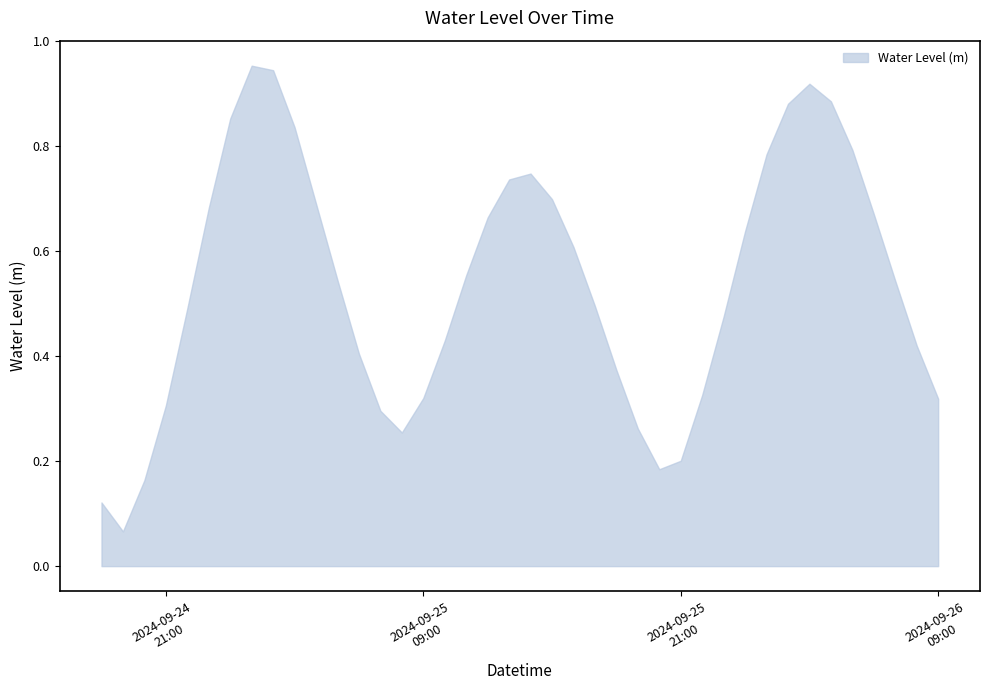

Rank the categories by value from highest to lowest.

2024-09-25 01:00:00, 2024-09-25 02:00:00, 2024-09-26 03:00:00, 2024-09-26 04:00:00, 2024-09-26 02:00:00, 2024-09-25 00:00:00, 2024-09-25 03:00:00, 2024-09-26 05:00:00, 2024-09-26 01:00:00, 2024-09-25 14:00:00, 2024-09-25 13:00:00, 2024-09-25 15:00:00, 2024-09-25 04:00:00, 2024-09-24 23:00:00, 2024-09-26 06:00:00, 2024-09-25 12:00:00, 2024-09-26 00:00:00, 2024-09-25 16:00:00, 2024-09-25 11:00:00, 2024-09-25 05:00:00, 2024-09-26 07:00:00, 2024-09-25 17:00:00, 2024-09-24 22:00:00, 2024-09-25 23:00:00, 2024-09-25 10:00:00, 2024-09-26 08:00:00, 2024-09-25 06:00:00, 2024-09-25 18:00:00, 2024-09-25 22:00:00, 2024-09-25 09:00:00, 2024-09-26 09:00:00, 2024-09-24 21:00:00, 2024-09-25 07:00:00, 2024-09-25 19:00:00, 2024-09-25 08:00:00, 2024-09-25 21:00:00, 2024-09-25 20:00:00, 2024-09-24 20:00:00, 2024-09-24 18:00:00, 2024-09-24 19:00:00